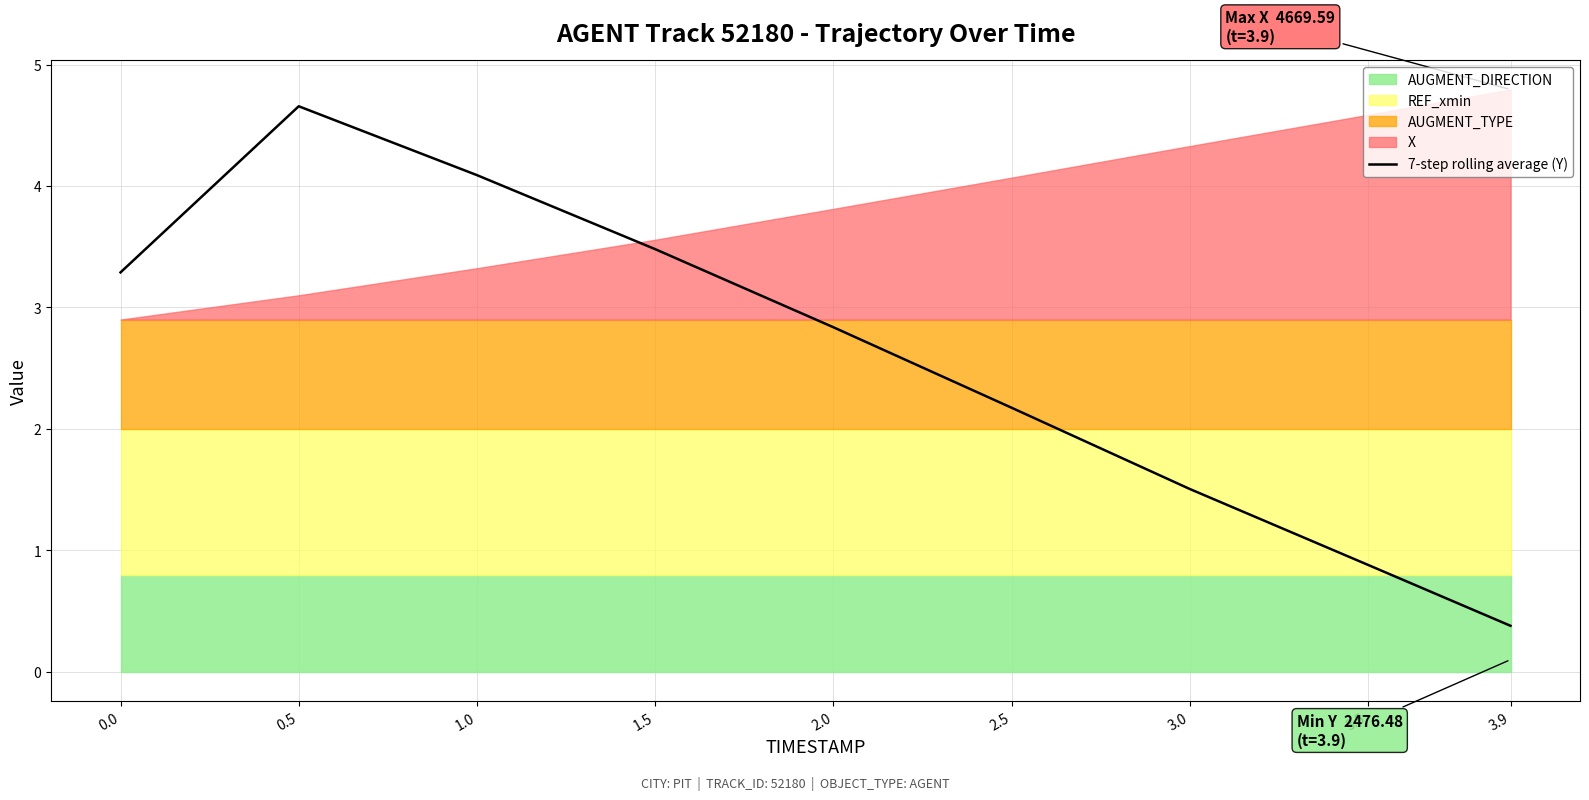

Reading right to left, transcribe all the data shown in this chart.

3.9=0.4	3.5=0.9	3.0=1.5	2.5=2.2	2.0=2.8	1.5=3.5	1.0=4.1	0.5=4.7	0.0=3.3